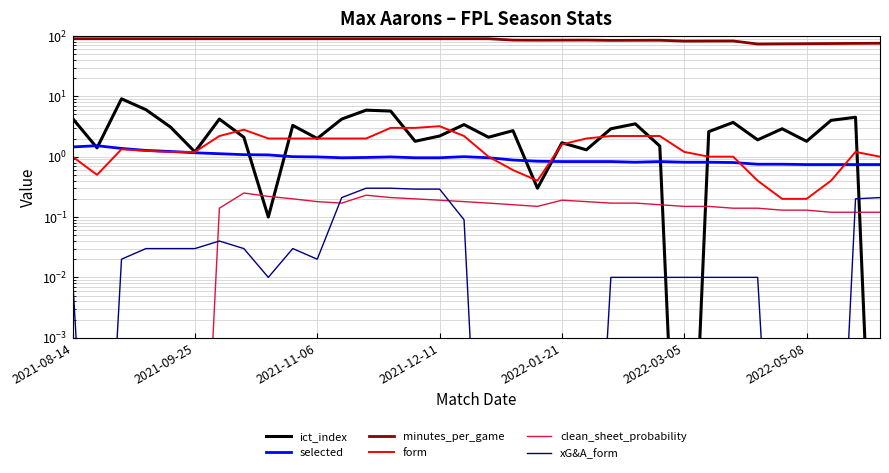

True or false: selected and form intersect in this chart.

True